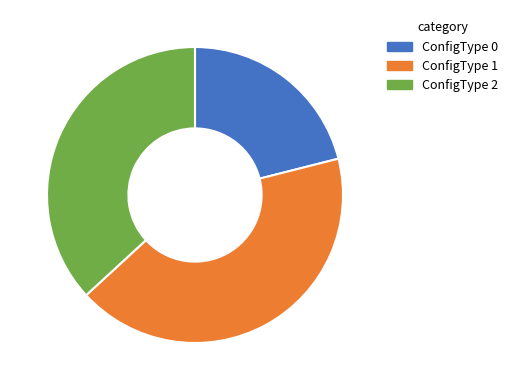

Between ConfigType 2 and ConfigType 1, which is larger?

ConfigType 1